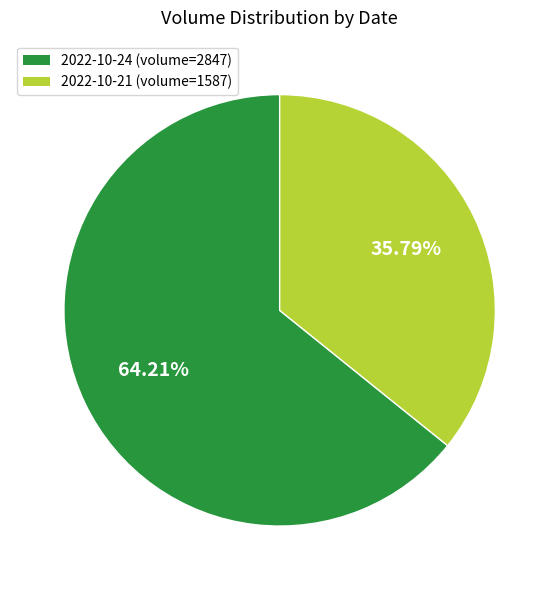

Rank the categories by value from highest to lowest.

2022-10-24 (volume=2847), 2022-10-21 (volume=1587)